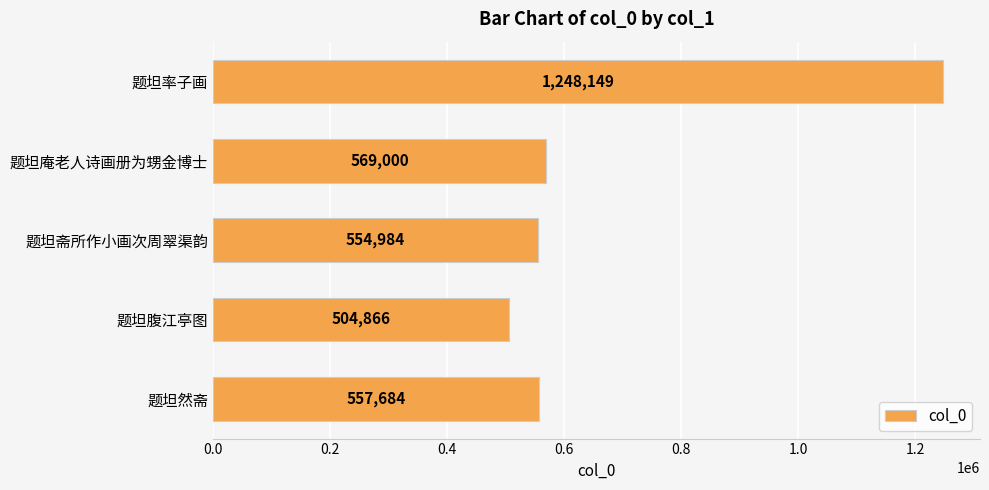

Reading top to bottom, transcribe all the data shown in this chart.

1248149	569000	554984	504866	557684